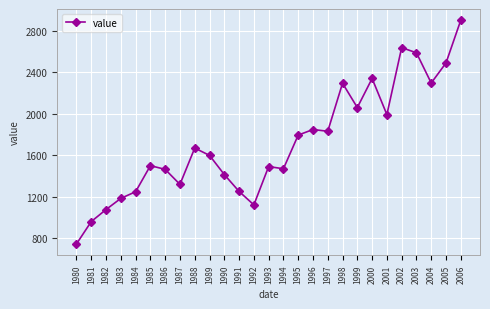

At which category does the data reach its first local valley?

1987